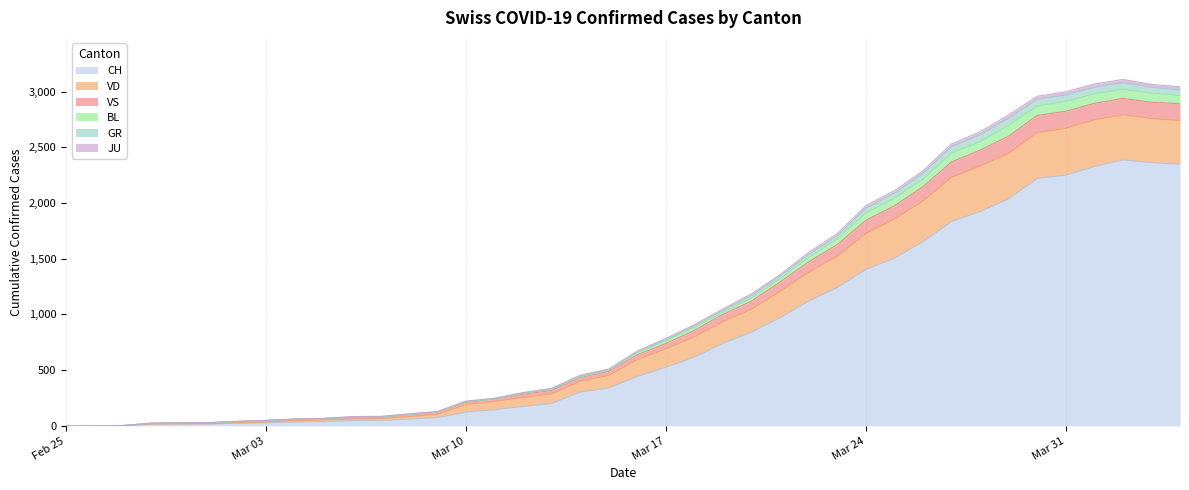

What position from the right is 2020-03-26?

10